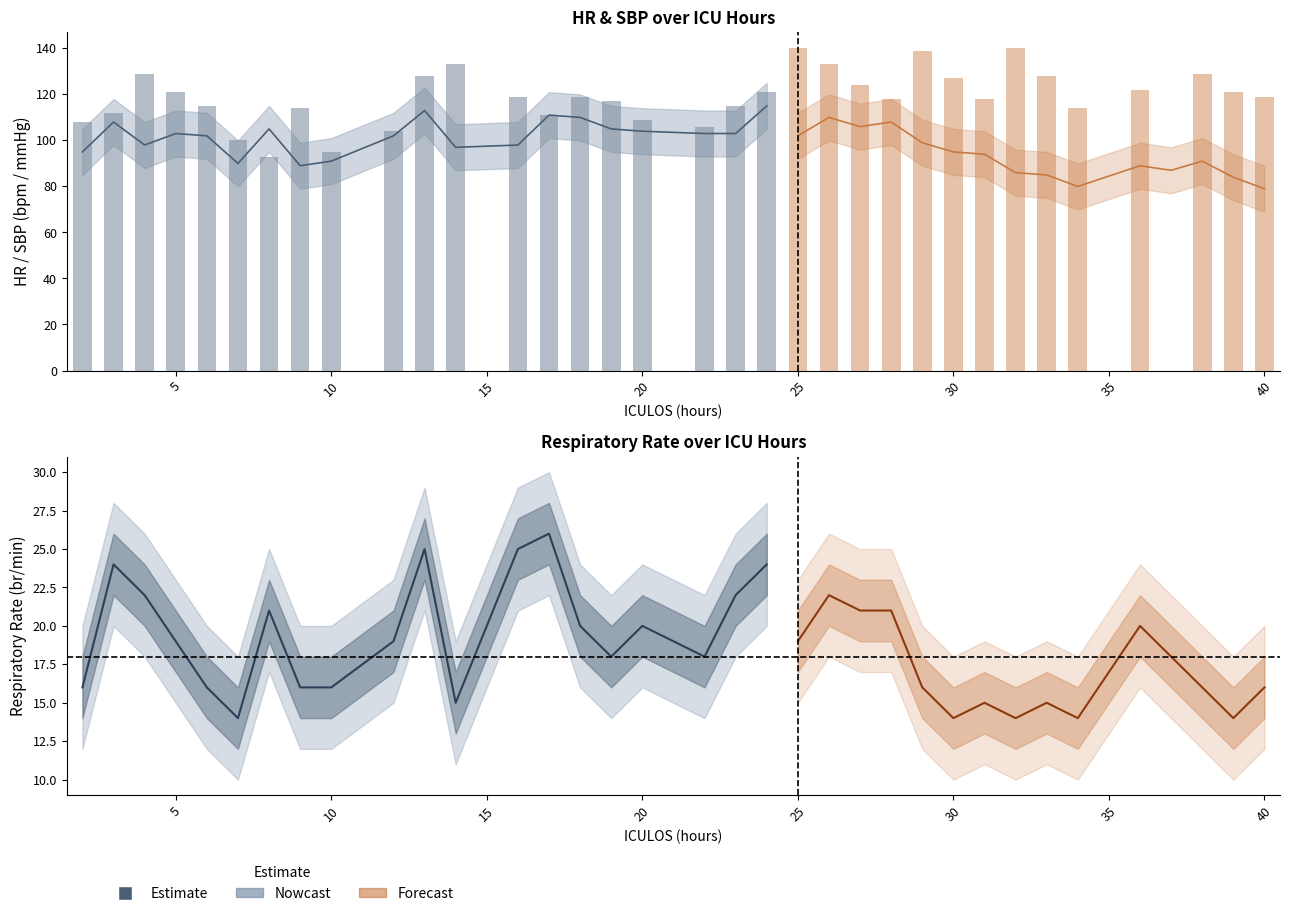

Rank the categories by SBP value from highest to lowest.

25, 32, 29, 14, 26, 4, 38, 13, 33, 30, 27, 36, 5, 24, 39, 16, 18, 40, 28, 31, 19, 6, 23, 9, 34, 3, 17, 20, 2, 22, 12, 7, 10, 8, 37